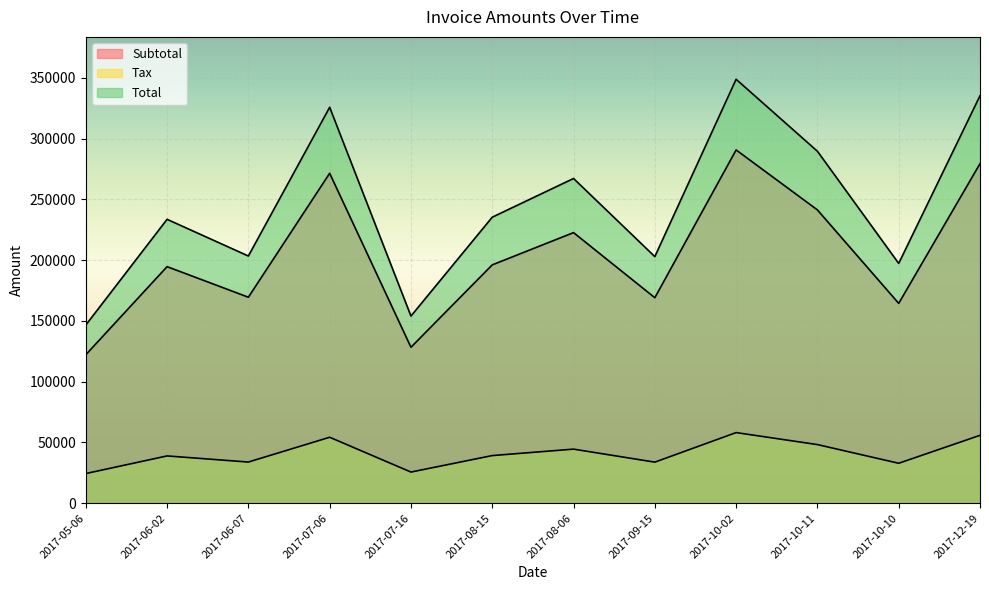

Where is Total nearest to the value 247675?

2017-08-15